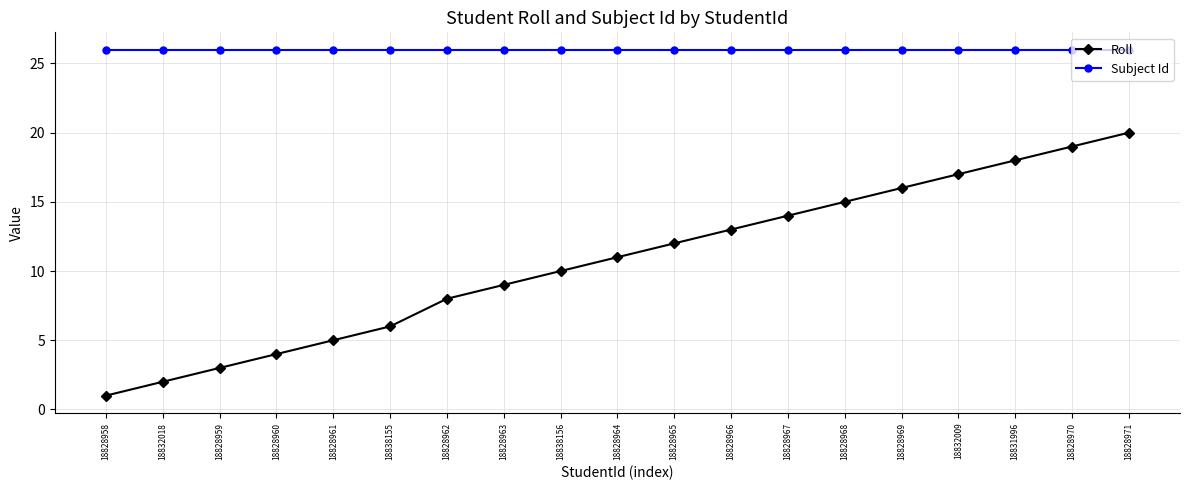

What is the average value of the Subject Id series?

26